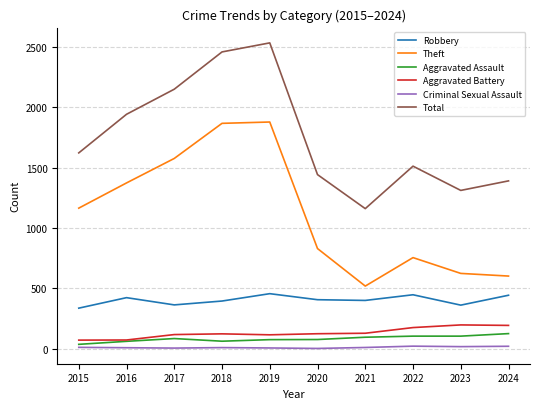

Where is Theft nearest to the value 1199?

2015